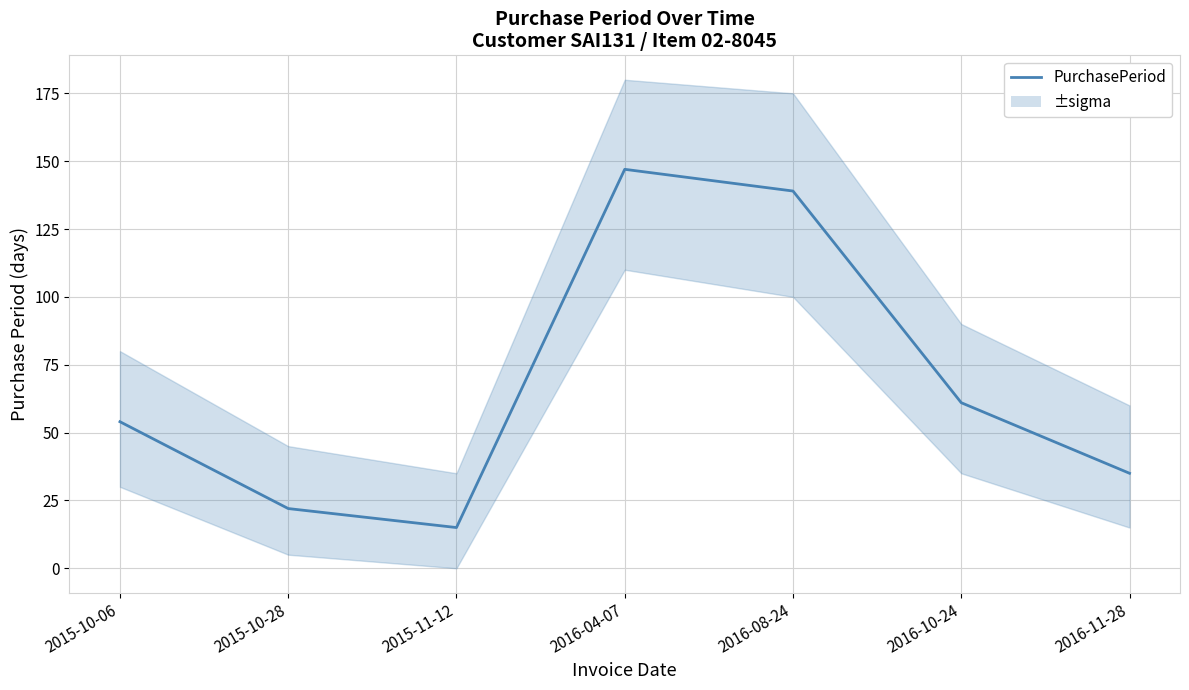

Does the chart display data point markers on the line(s)?

No